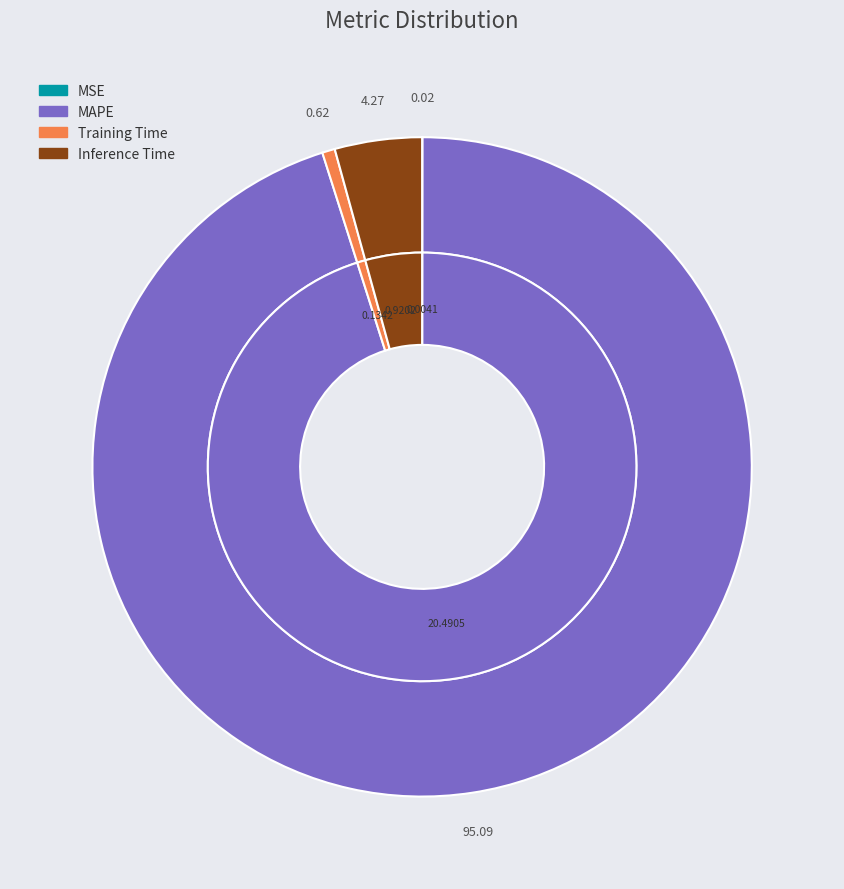

How much of the chart is everything except MSE?

100.0%